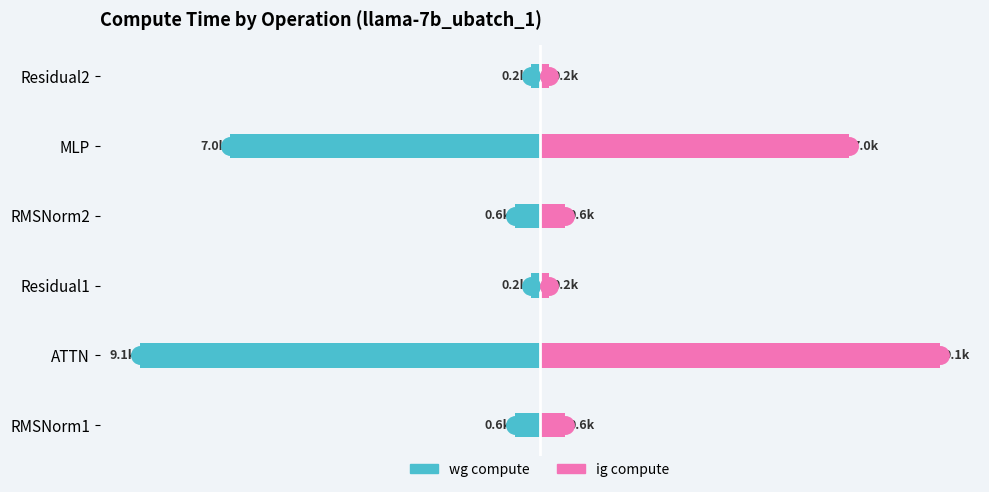

What is the minimum value for ig compute?

205.0